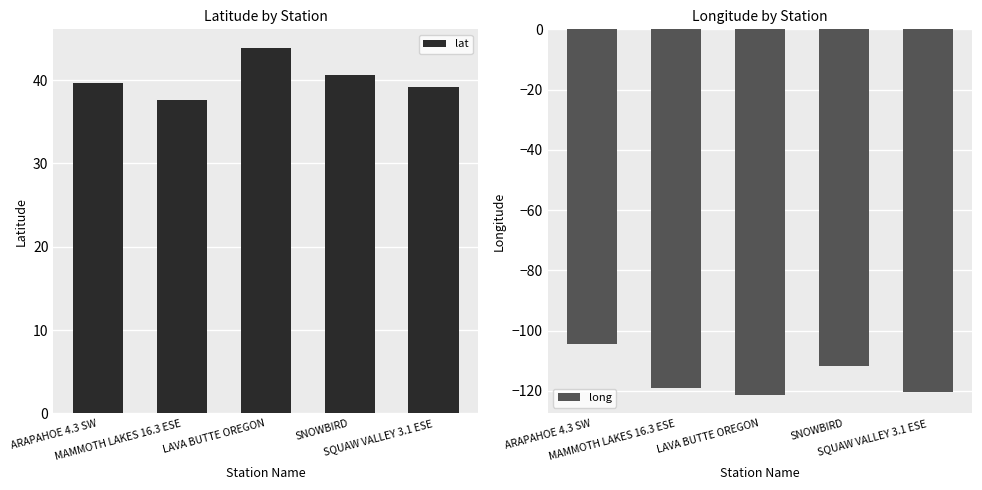

How many distinct data groups are displayed?

2